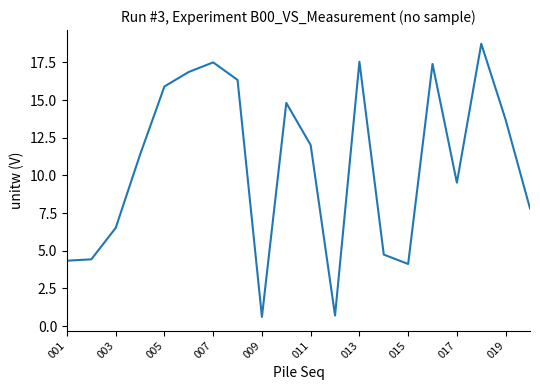

What is the greatest value displayed?

18.7